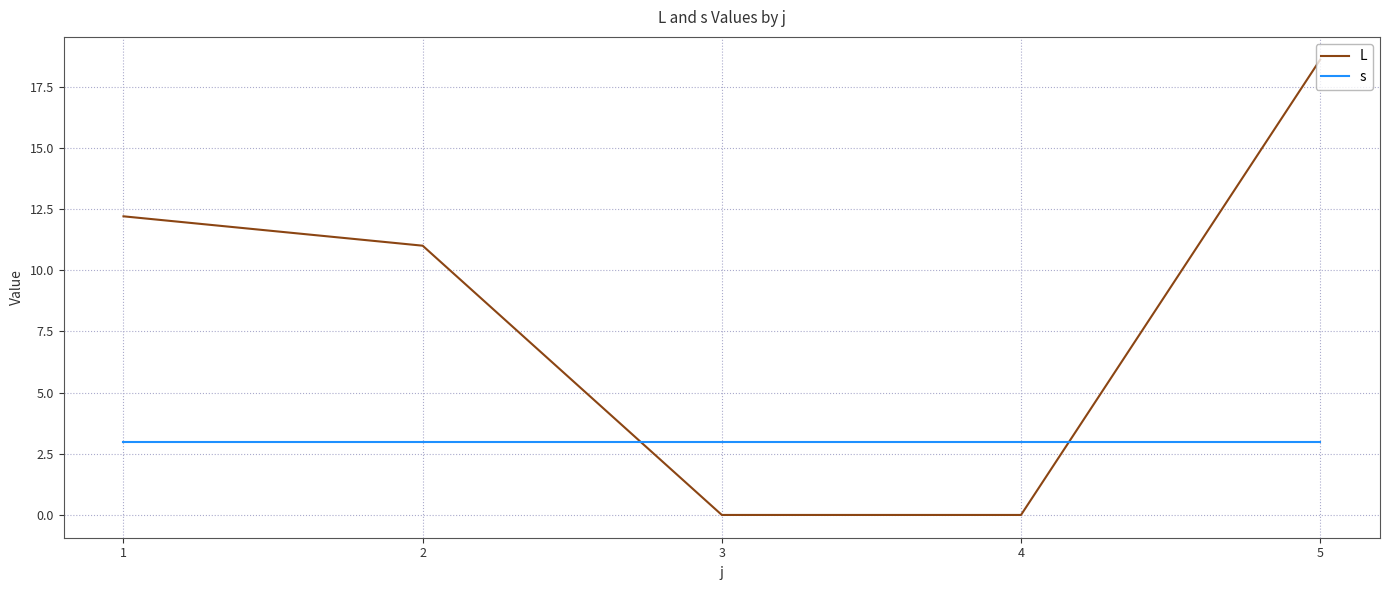

Reading left to right, transcribe all the data shown in this chart.

L: 1=12.2	2=11.0	3=0.0	4=0.0	5=18.6
s: 1=3.0	2=3.0	3=3.0	4=3.0	5=3.0